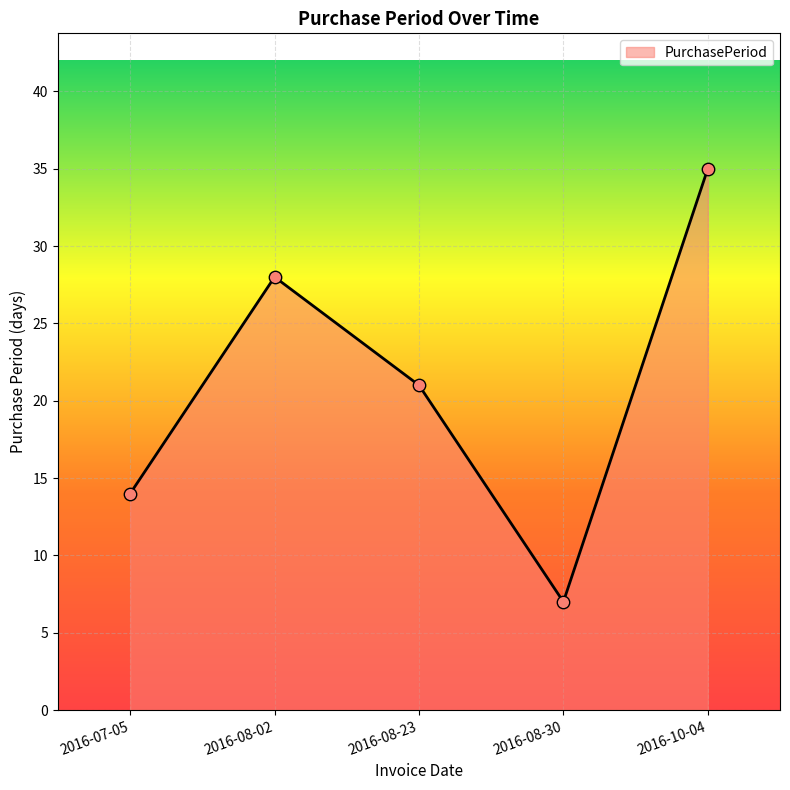

What is the change in value from 2016-08-02 to 2016-10-04?

+7